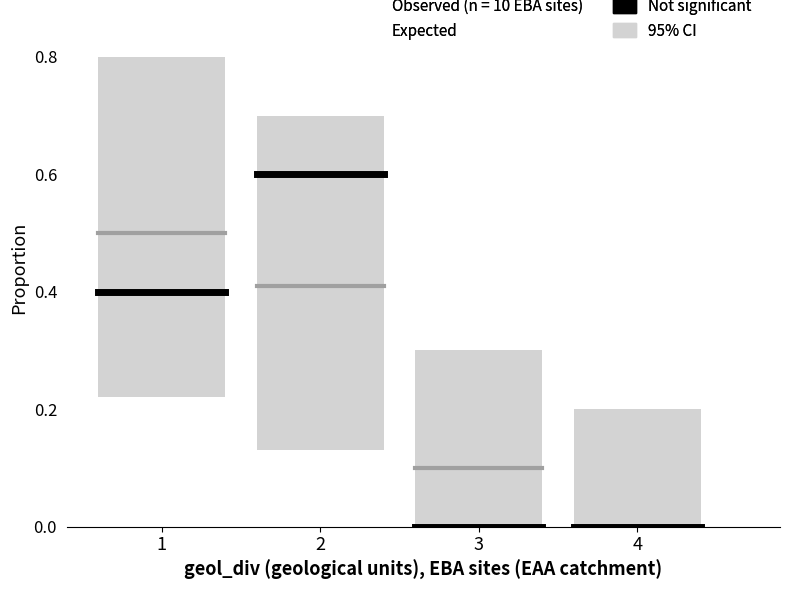

Count the number of data series in this chart.

2